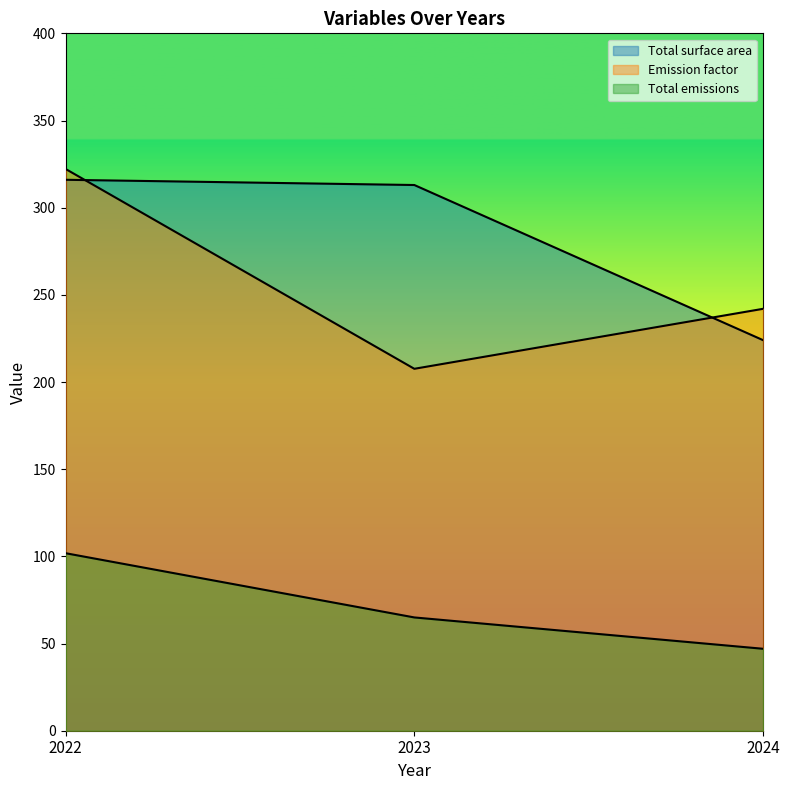

Does the chart have visible grid lines?

No